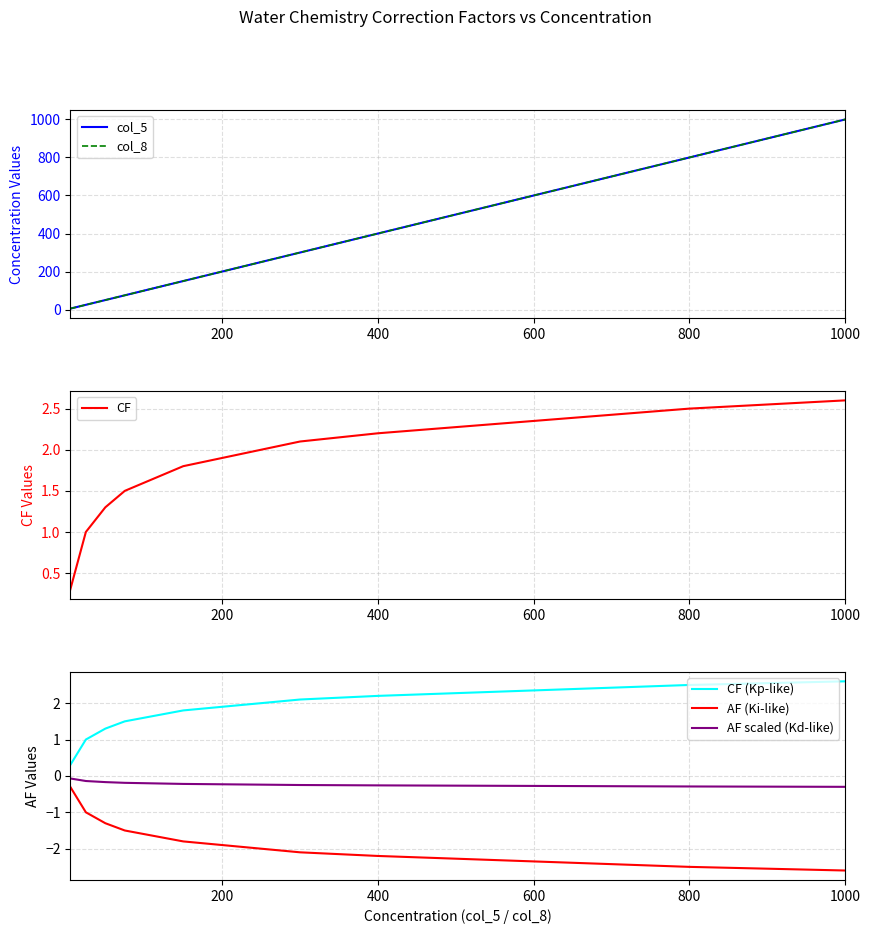

What is the maximum value shown in the chart?

1000.0